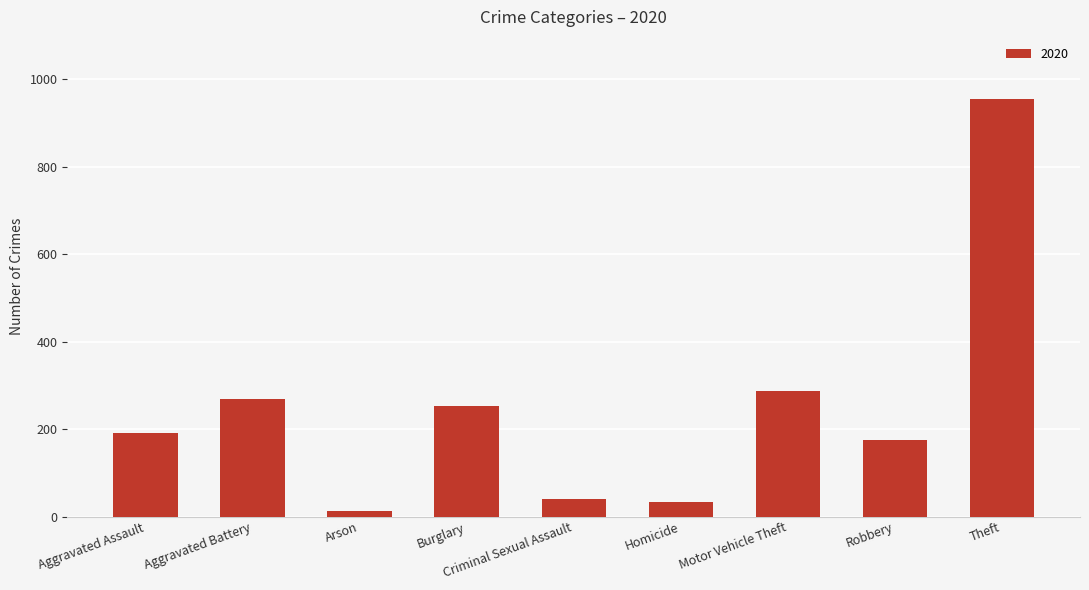

At which category does the chart reach its minimum across all series?

Arson